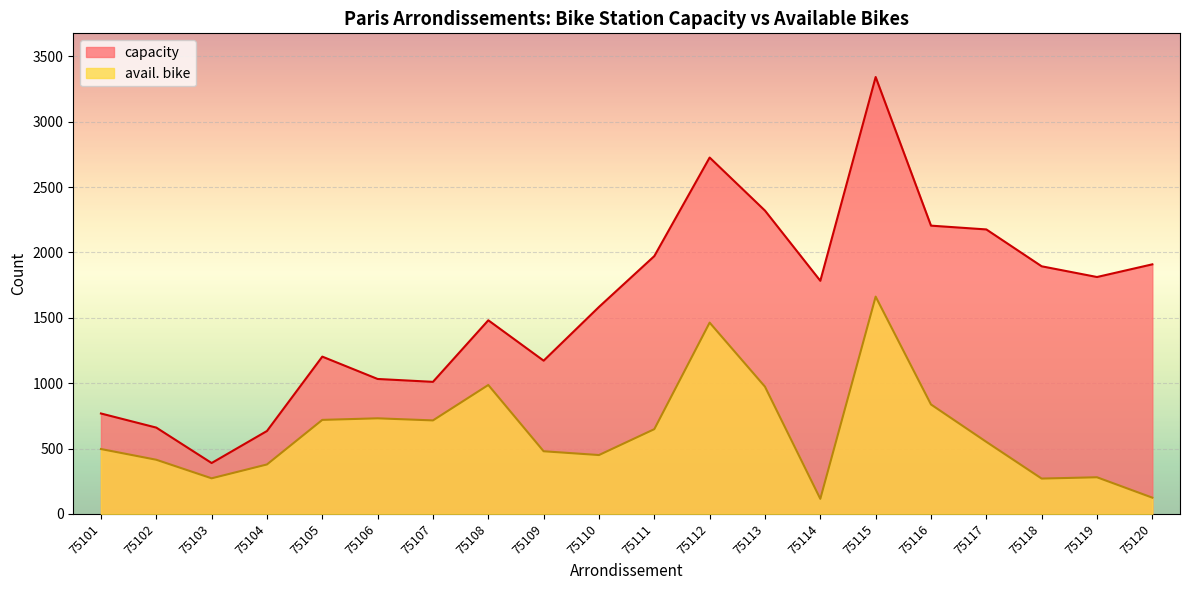

What are all the series names shown in the legend?

capacity, avail. bike